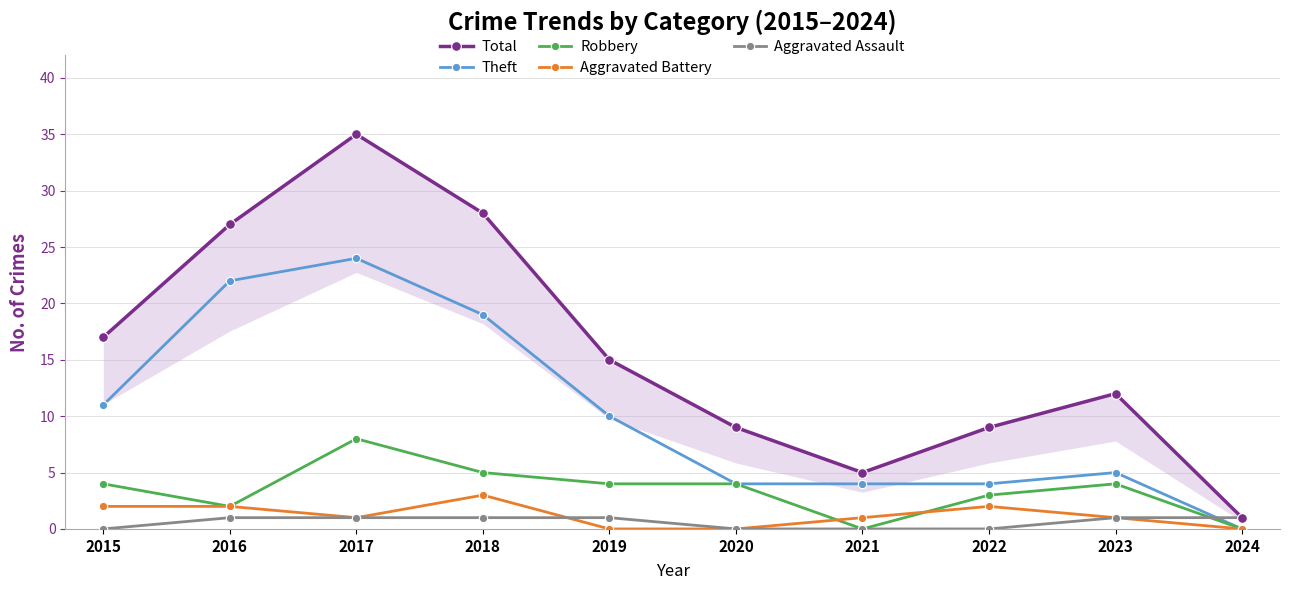

What value does the Total series have at 2022, to the nearest 10?

10